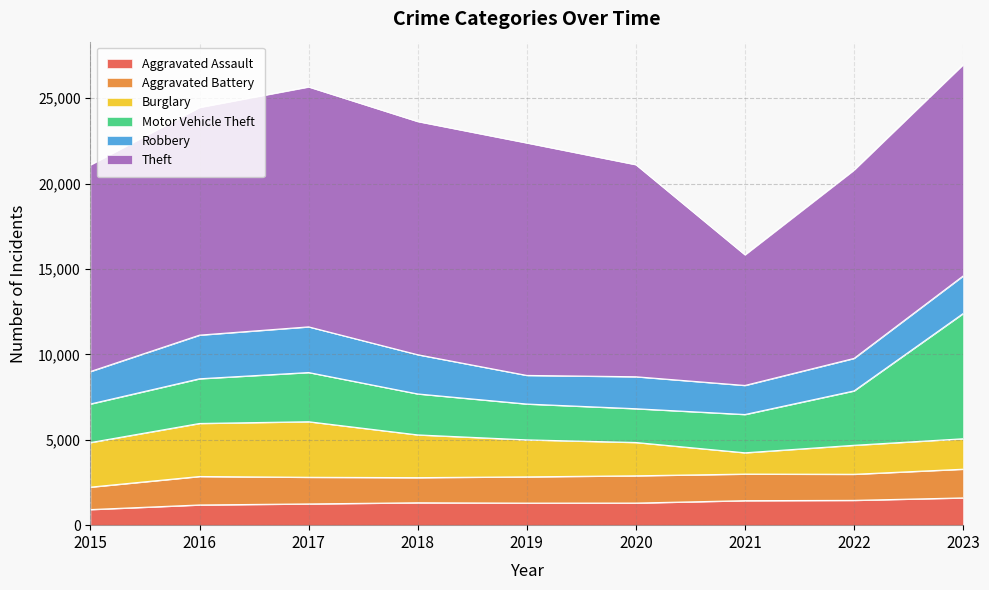

Which category has the highest value across all series?

2017